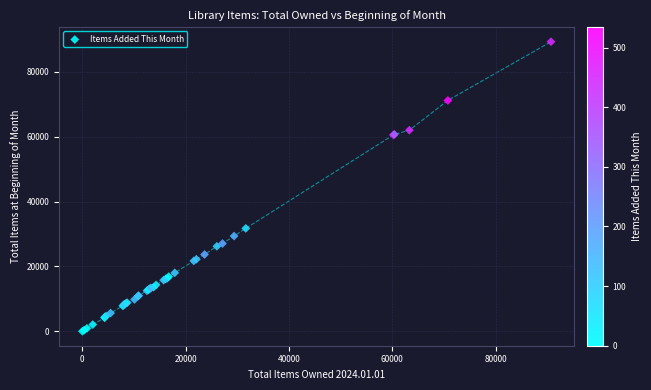

What Y value in the scatter plot is closest to 44659?

31735